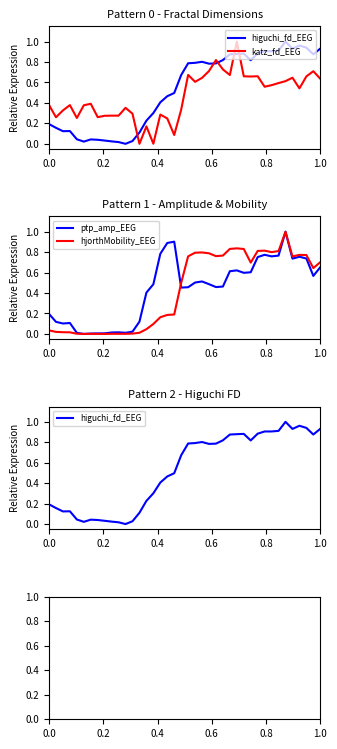

What is the highest value of the hjorthMobility_EEG series?

1.0